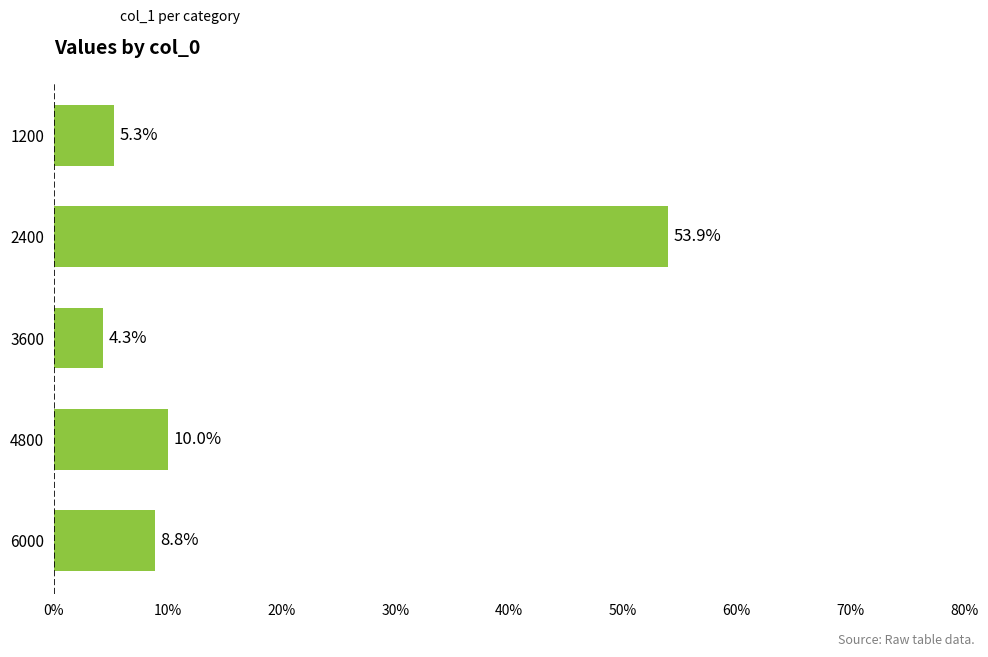

Does the chart contain any negative values?

No